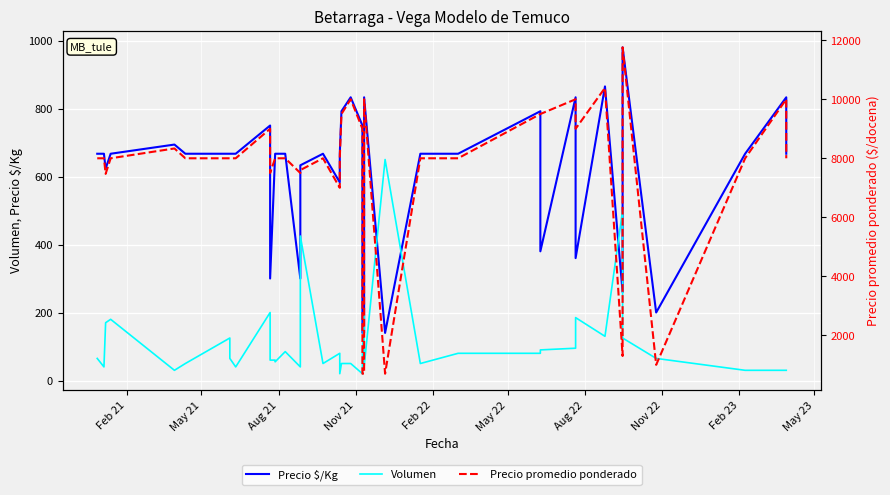

True or false: Volumen has more than 0 interior local peaks.

True